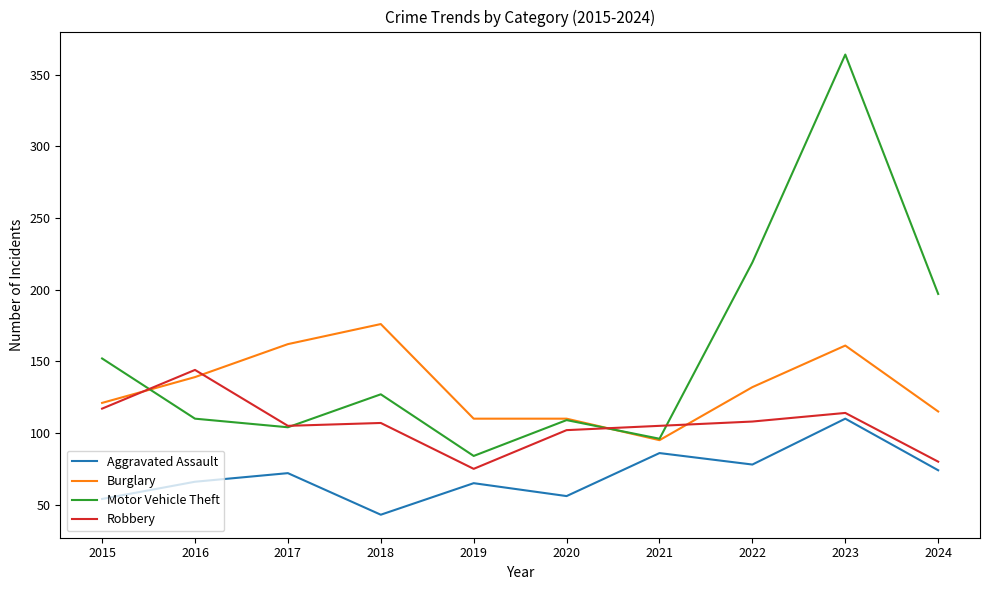

What is the difference between the maximum and minimum values in the Aggravated Assault series?

67